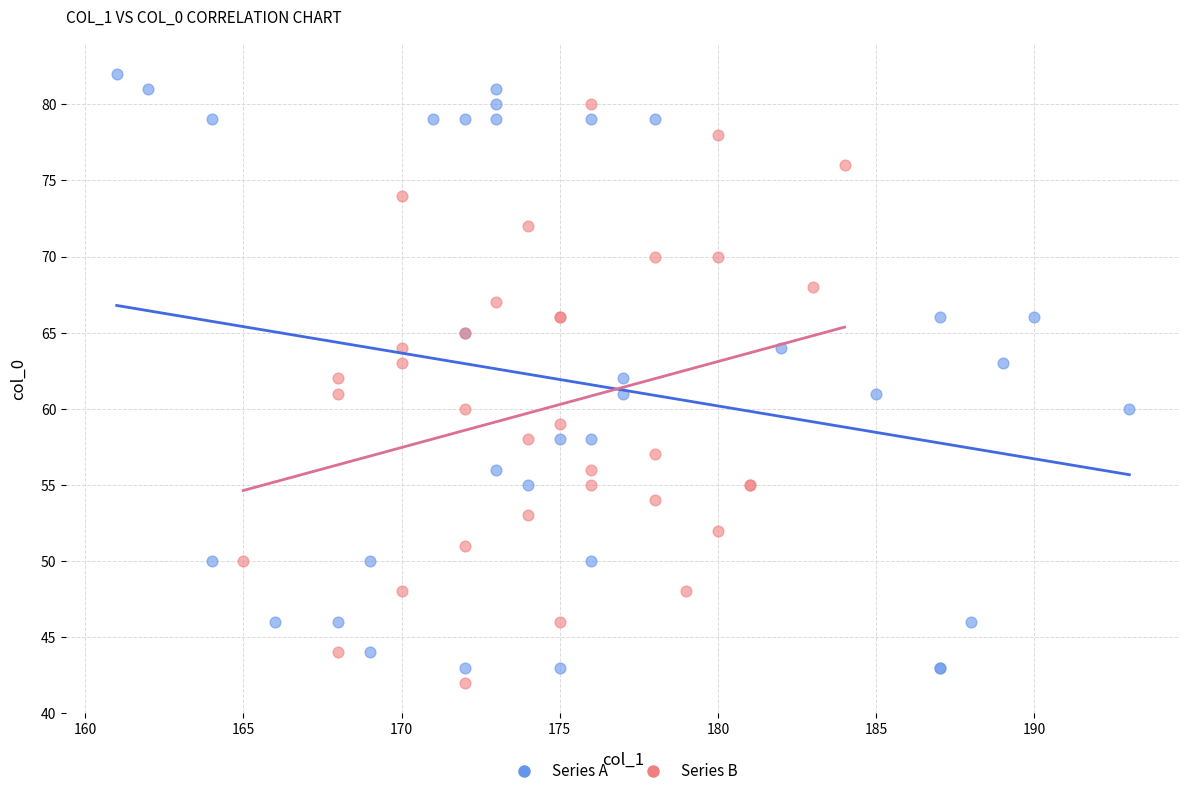

Which series has the largest Y range (max minus min)?

Series A